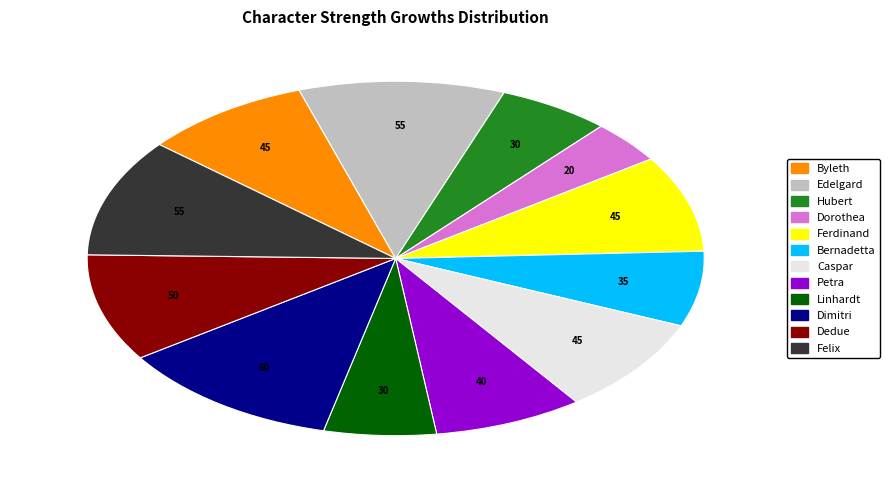

What is the ratio of the value at Hubert to the value at Edelgard?

0.5